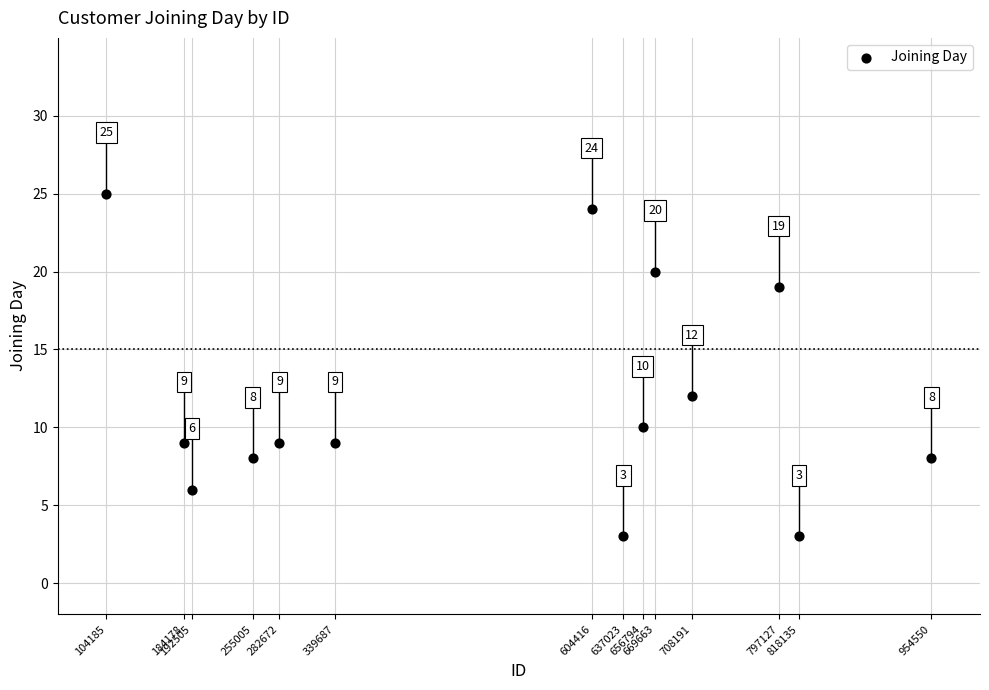

What Y value in the scatter plot is closest to 14?

12